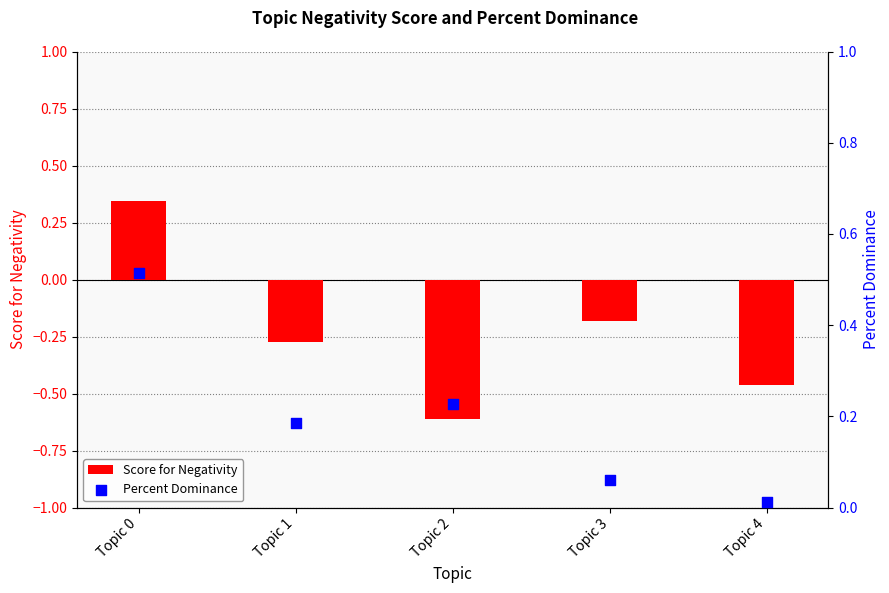

What are all the series names shown in the legend?

Score for Negativity, Percent Dominance